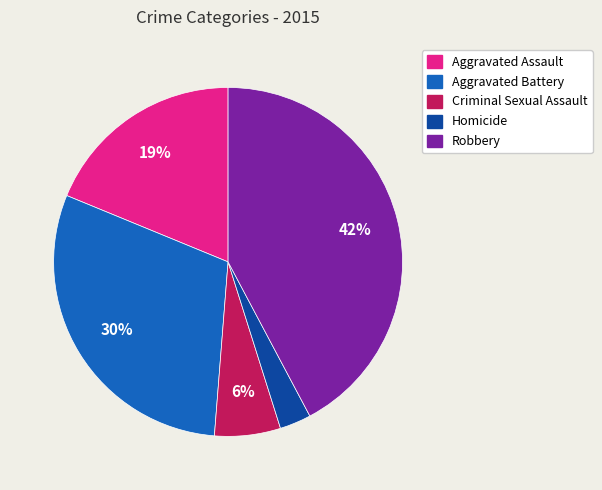

To the nearest percent, what percentage of the pie is Aggravated Assault?

19%